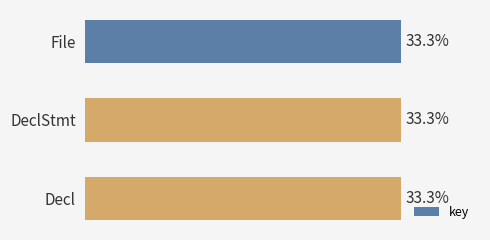

Does the chart contain any negative values?

No